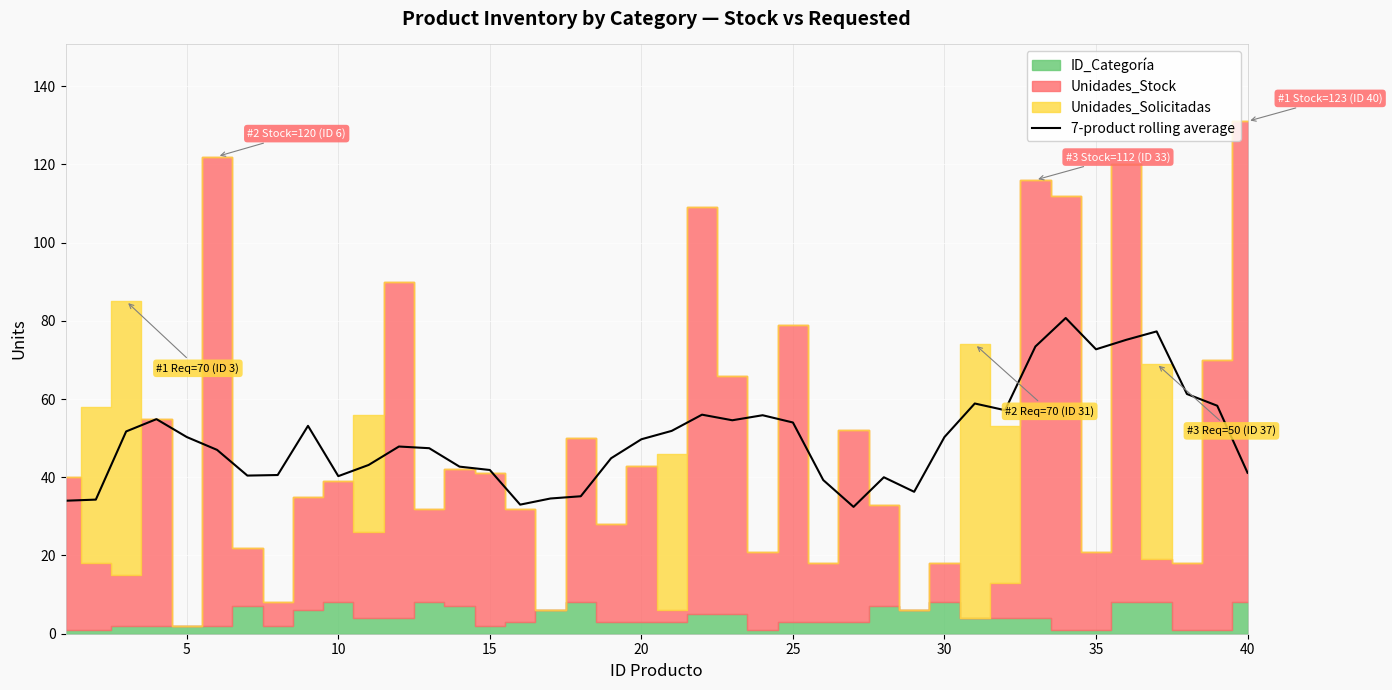

Count the number of categories in the chart.

40